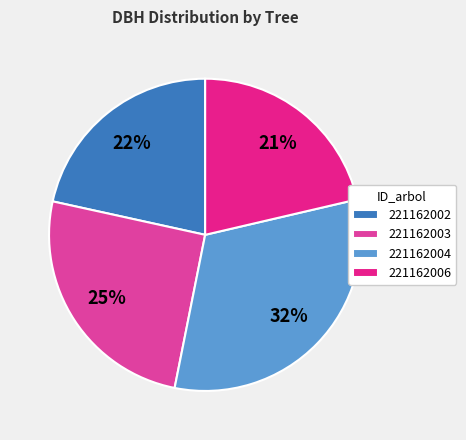

Count the number of slices in the pie.

4